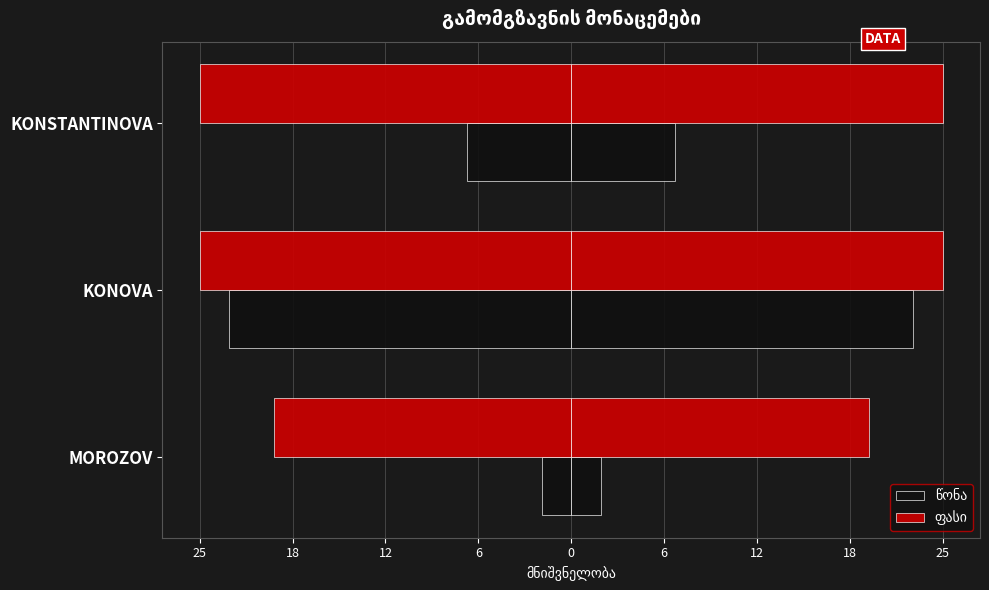

How many categories are shown in the chart?

3